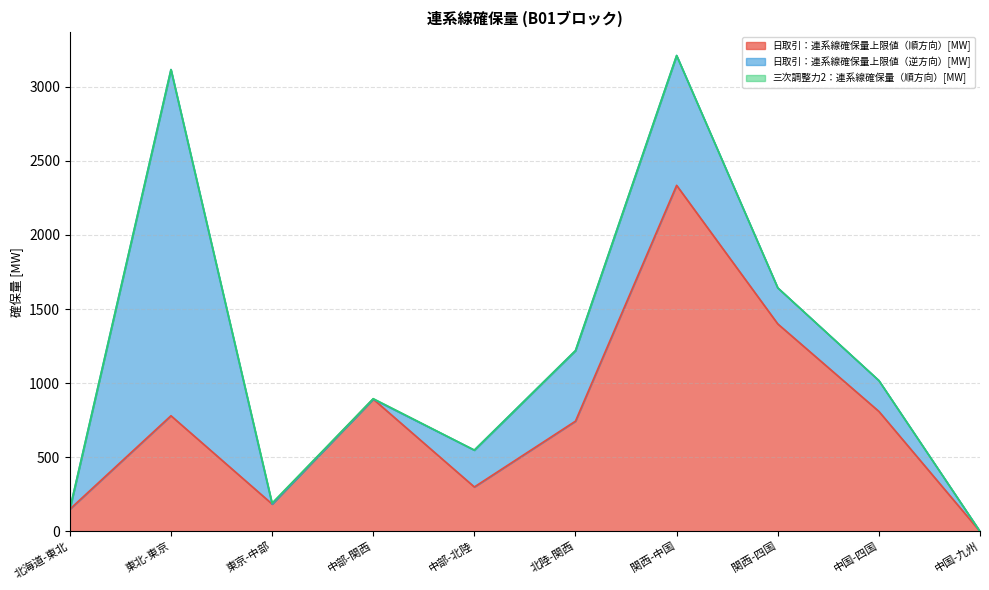

What value does the 日取引：連系線確保量上限値（順方向）[MW] series have at 関西-四国?

1400.0